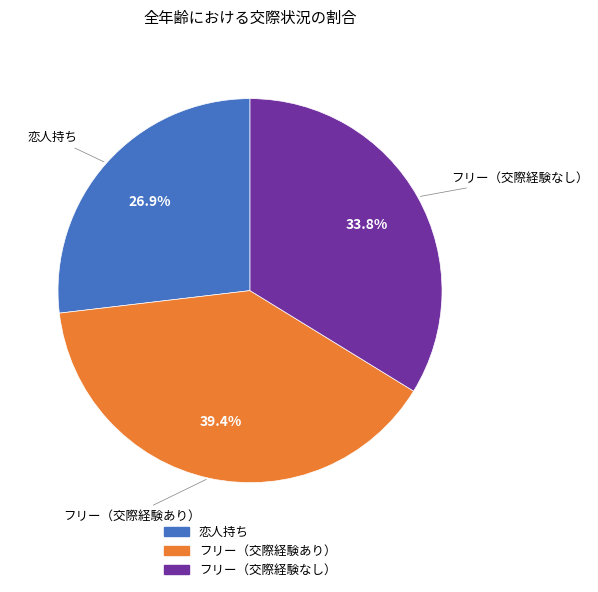

What percentage is the フリー（交際経験あり） slice, to the nearest percent?

39%